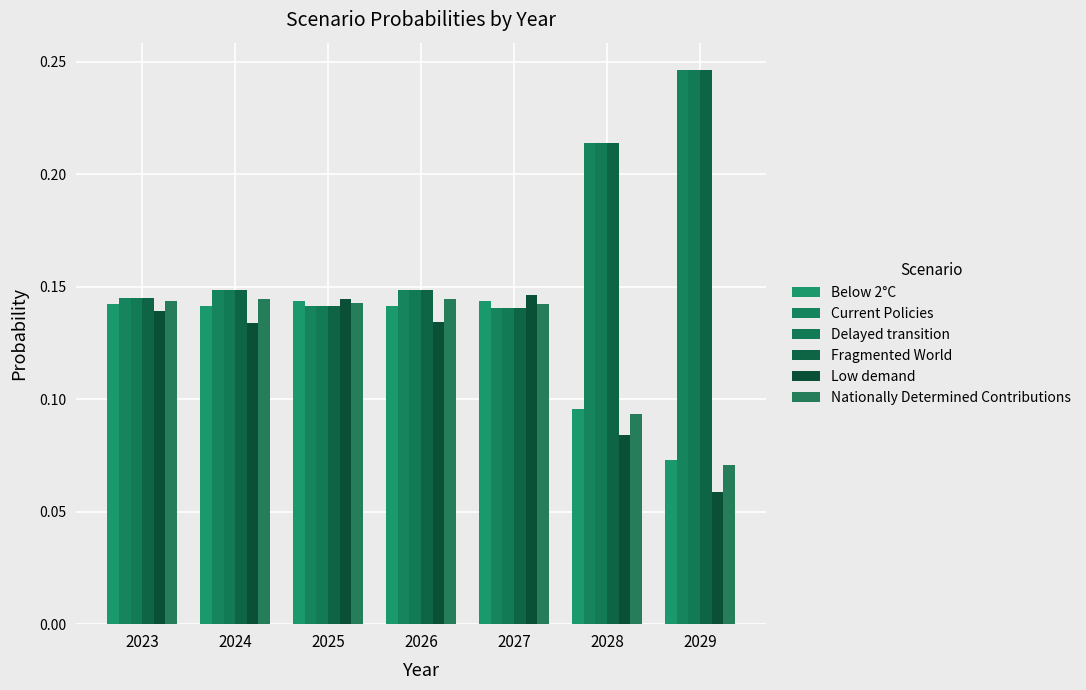

What is the difference between the maximum and second lowest values in the Fragmented World series?

0.1